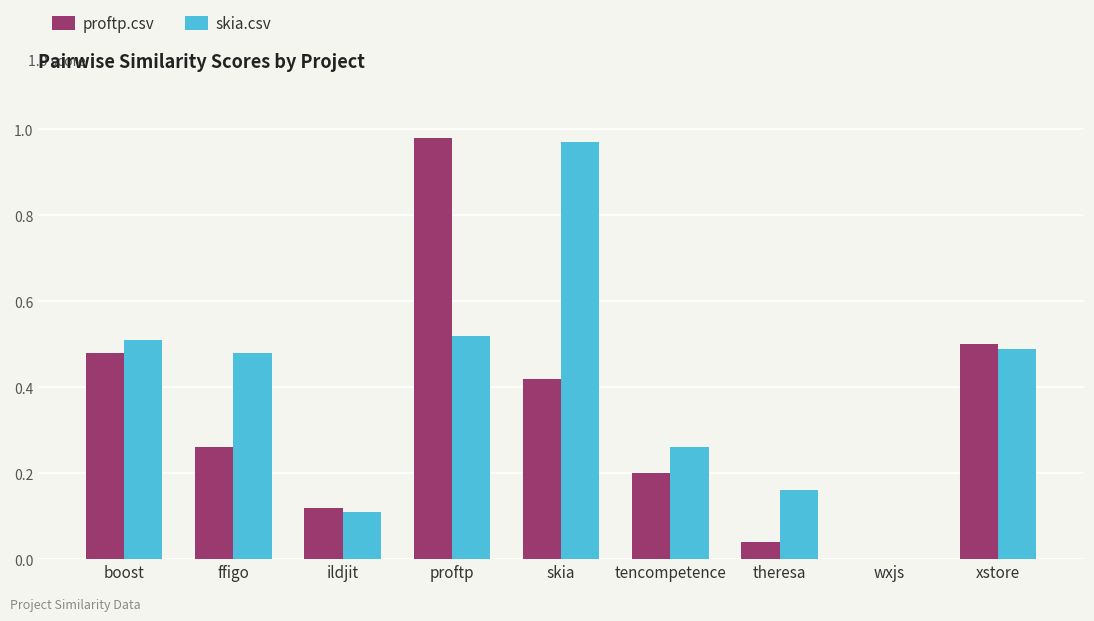

What is the sum of all skia.csv values?

3.5